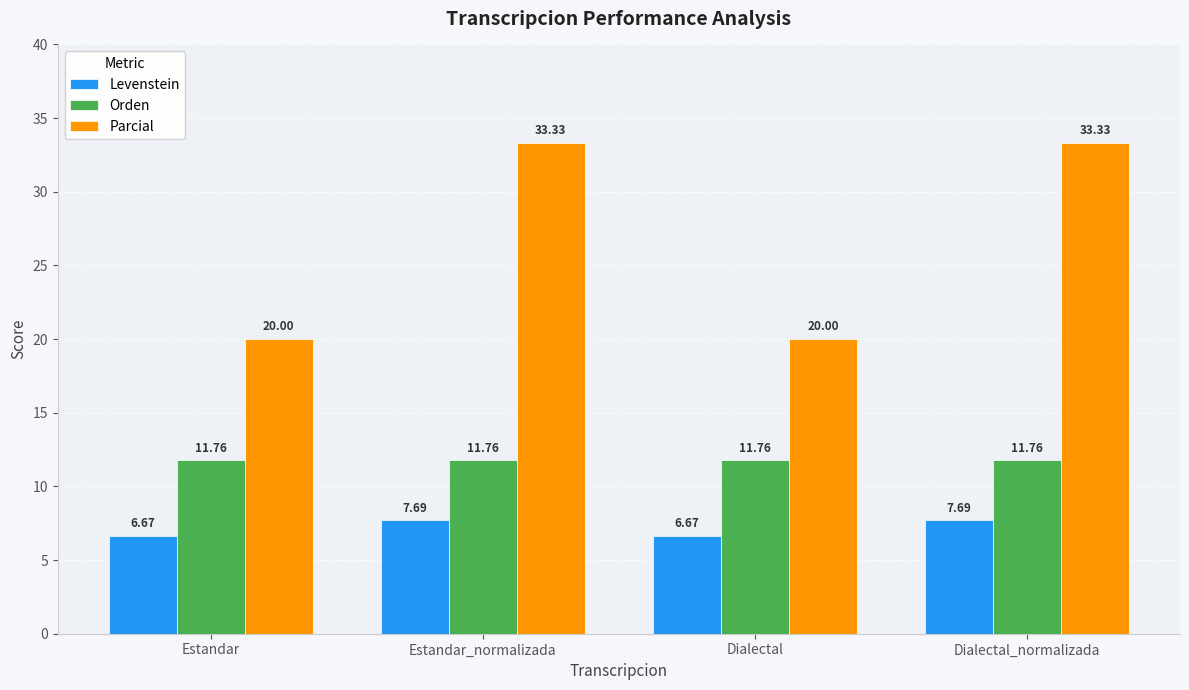

Between Estandar_normalizada and Dialectal, which series saw the biggest shift?

Parcial